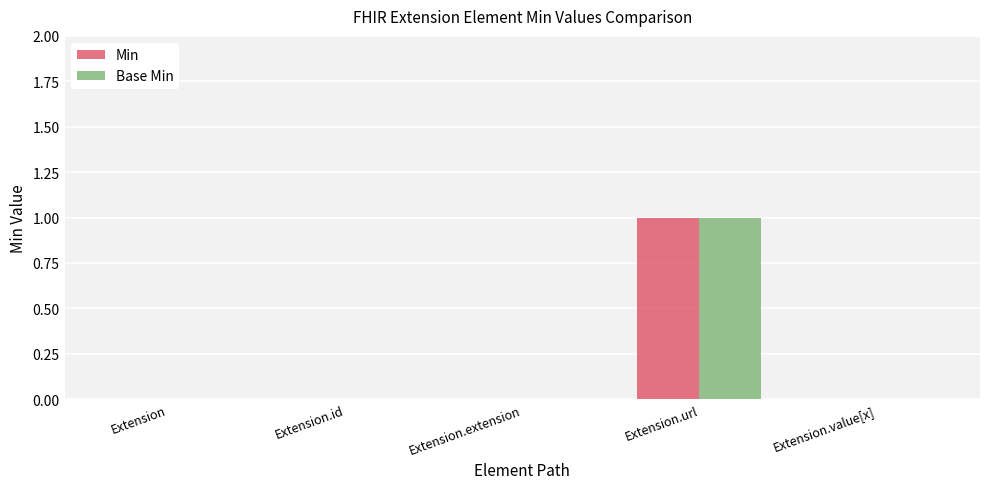

True or false: Min has a value of 0 at Extension.

True